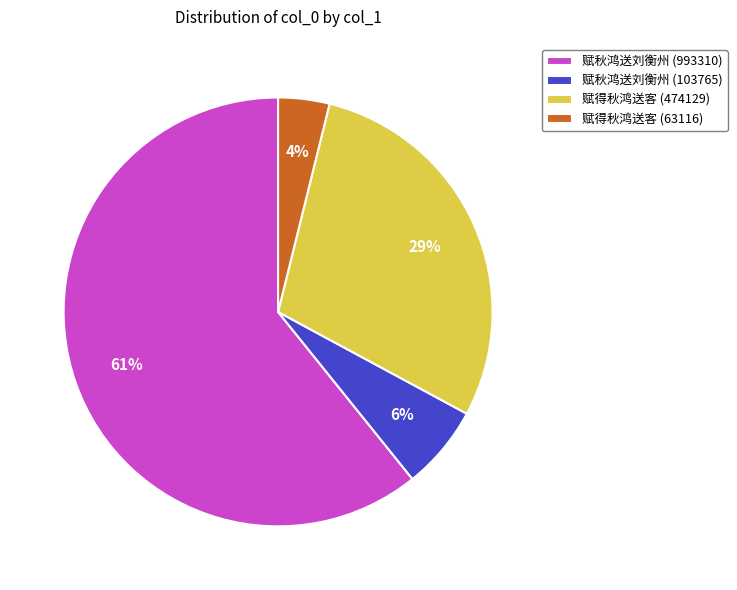

Which category has the smallest portion of the pie?

赋得秋鸿送客 (63116)